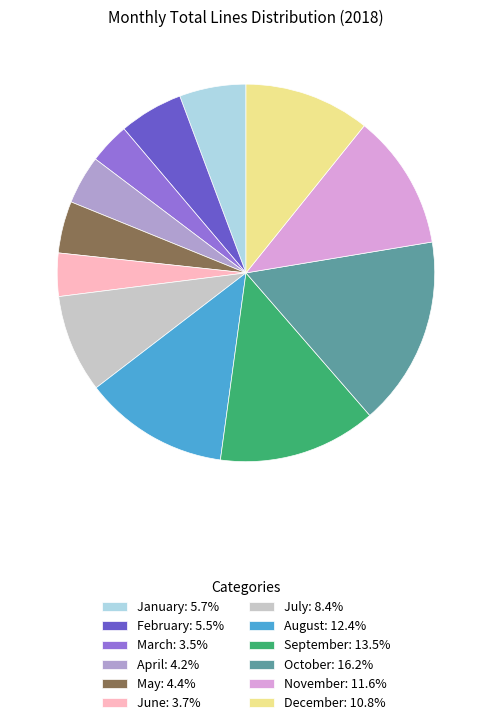

Approximately how many times larger is the value at December: 10.8% compared to January: 5.7%?

1.9